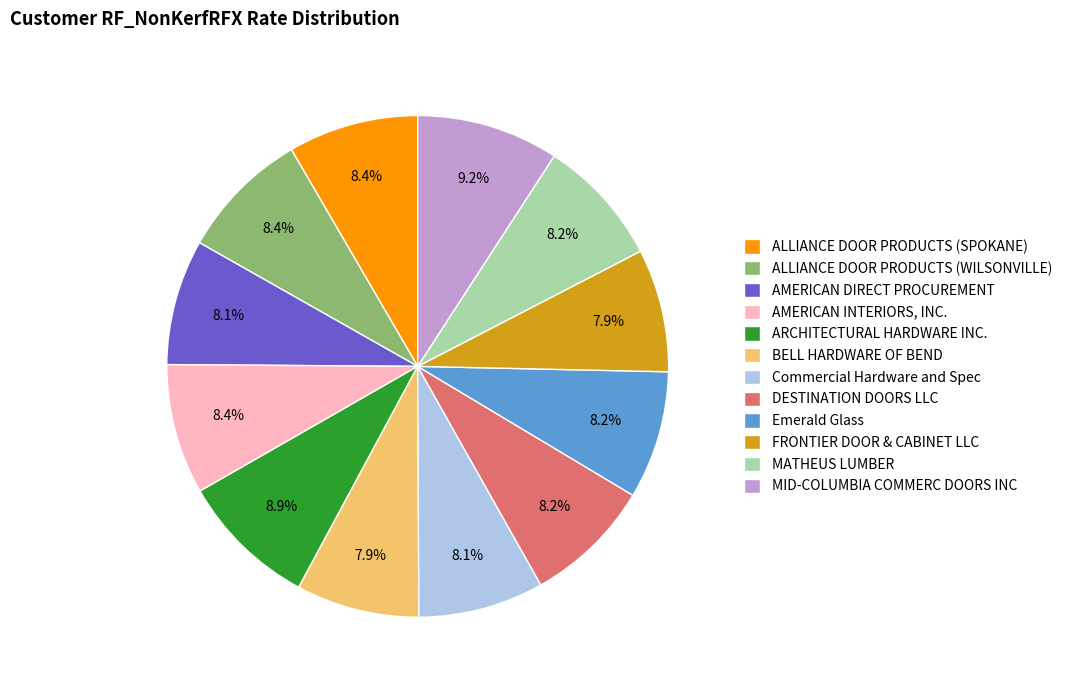

Does ALLIANCE DOOR PRODUCTS (SPOKANE) represent more than half of the total?

No